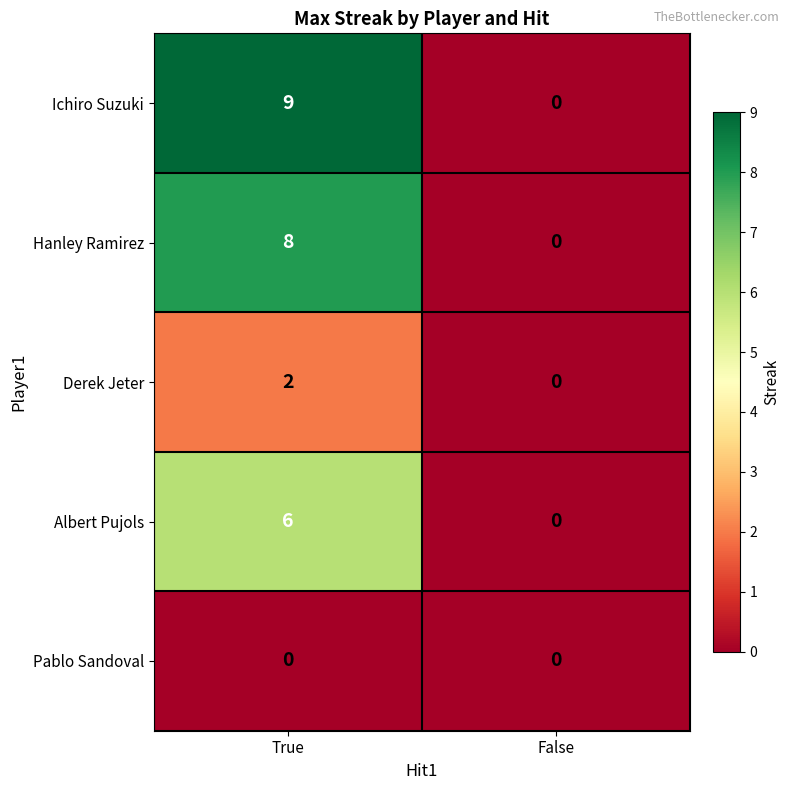

Which series has the widest spread of values?

Ichiro Suzuki